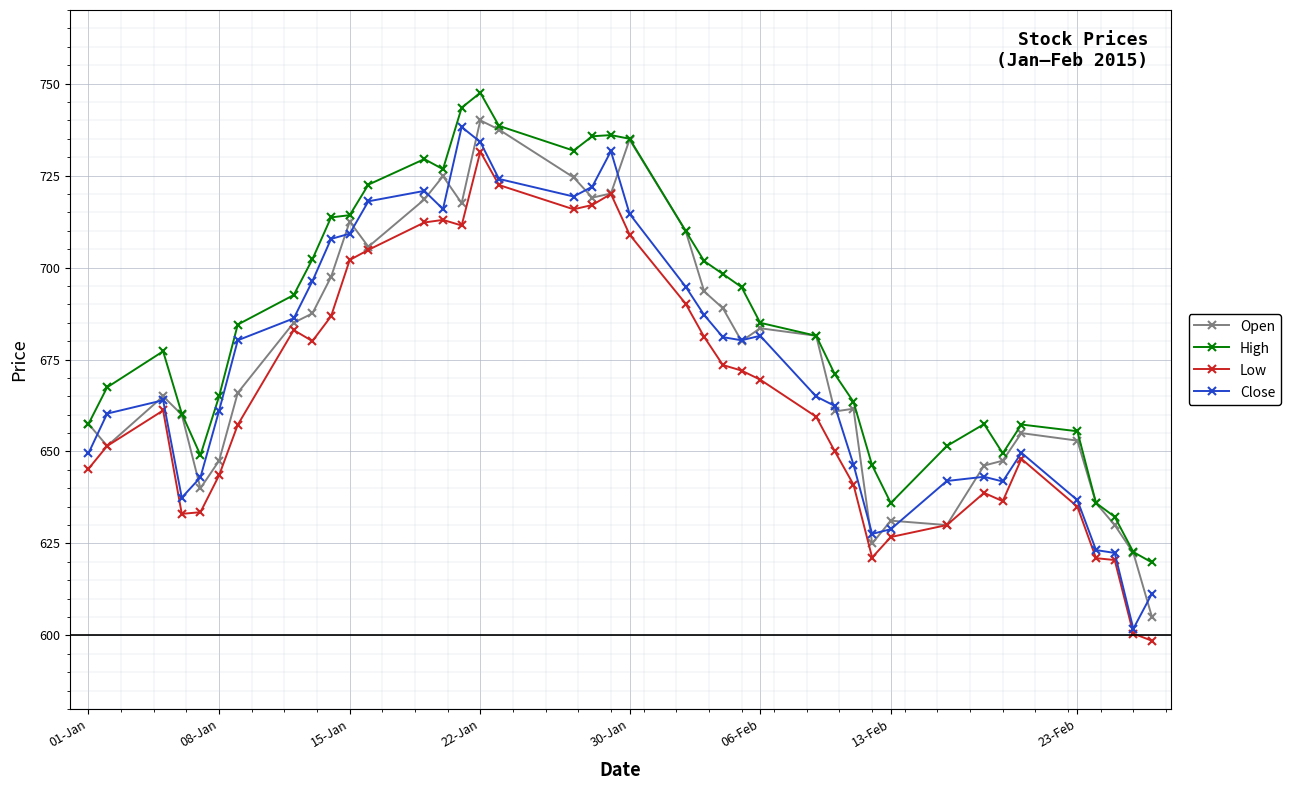

True or false: High and Close cross at least once.

False